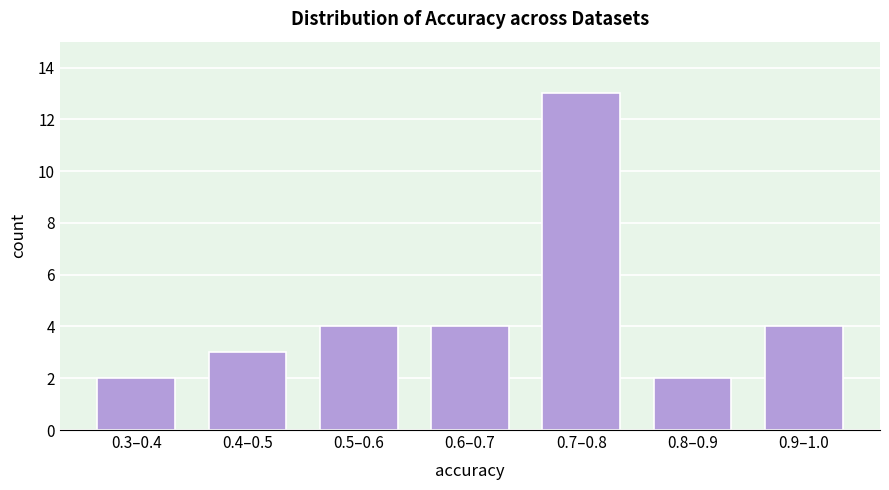

Reading left to right, transcribe all the data shown in this chart.

2	3	4	4	13	2	4